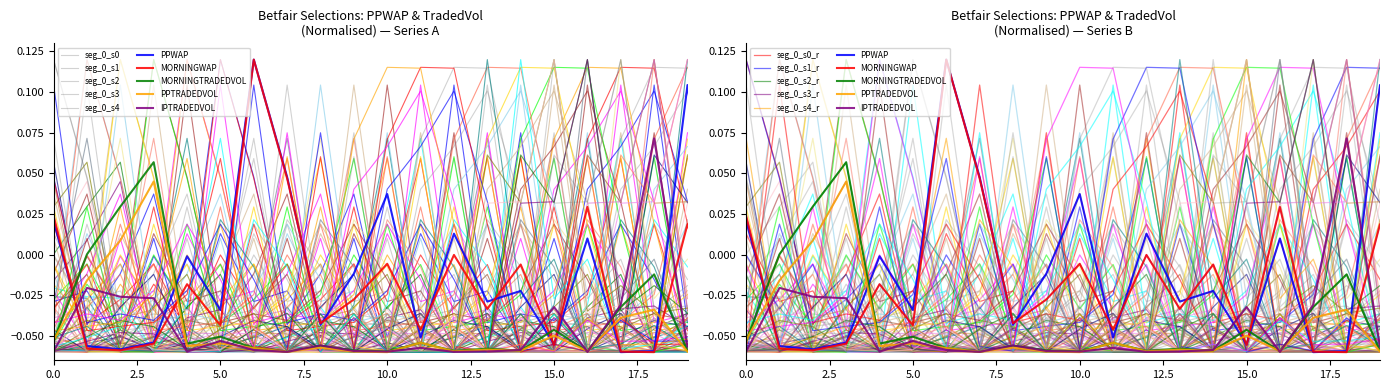

True or false: PPWAP and MORNINGWAP intersect in this chart.

True